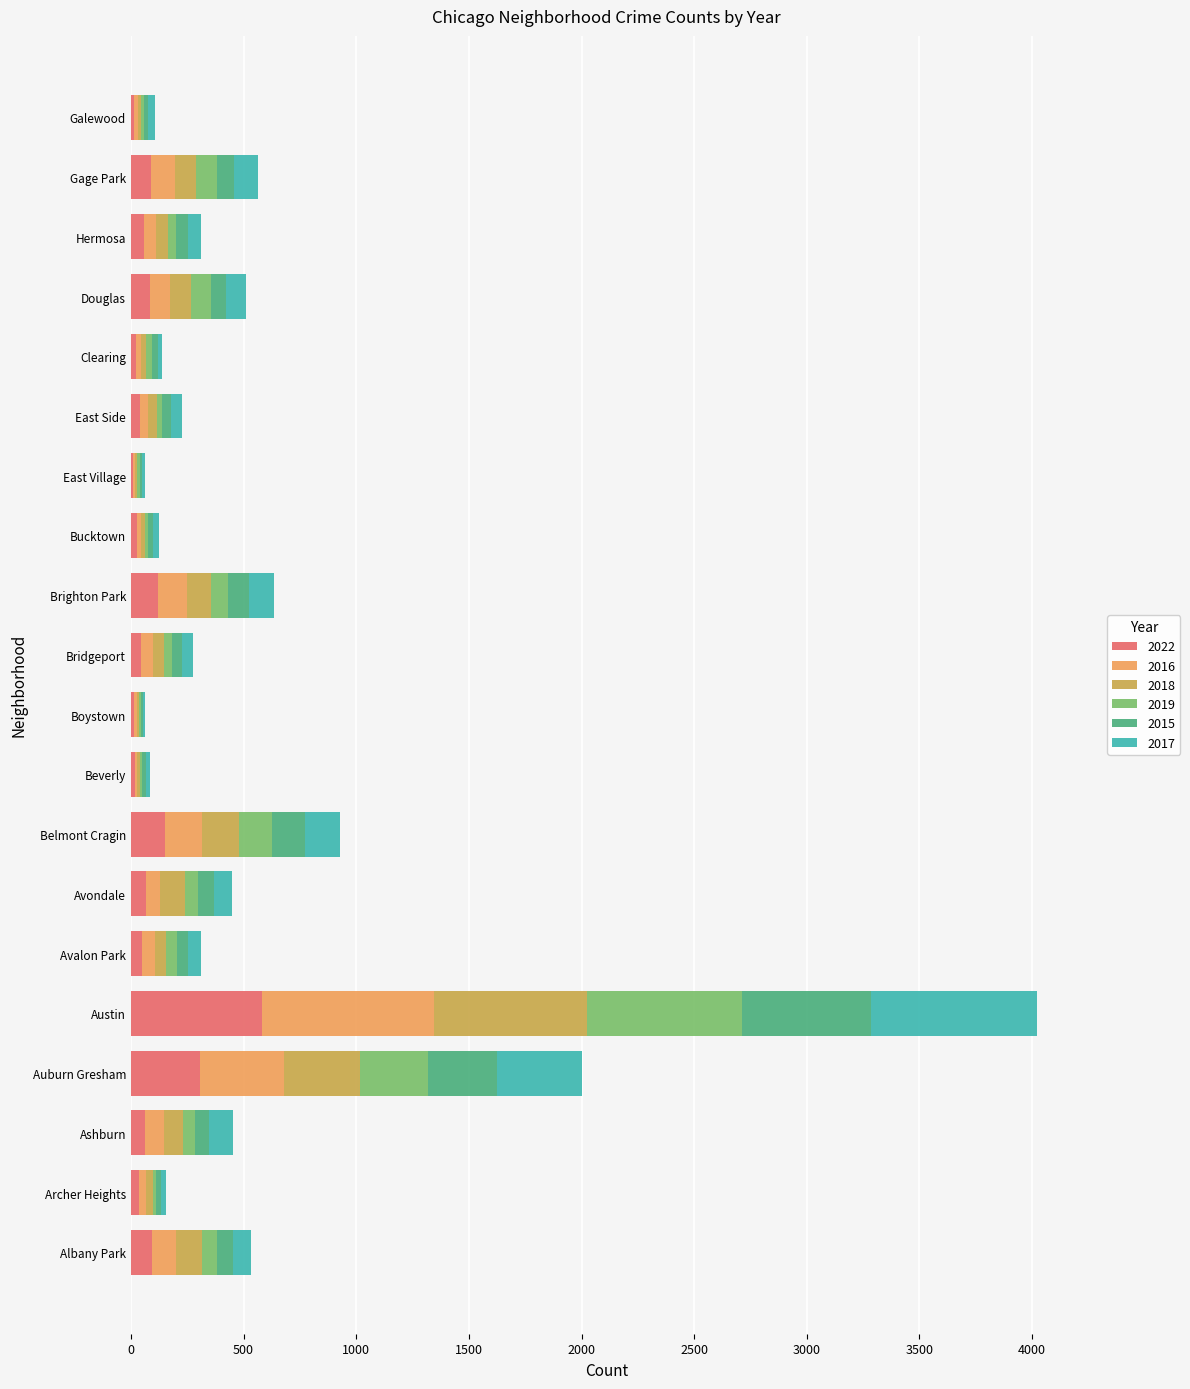

At which category is the sum across all series the highest?

Austin